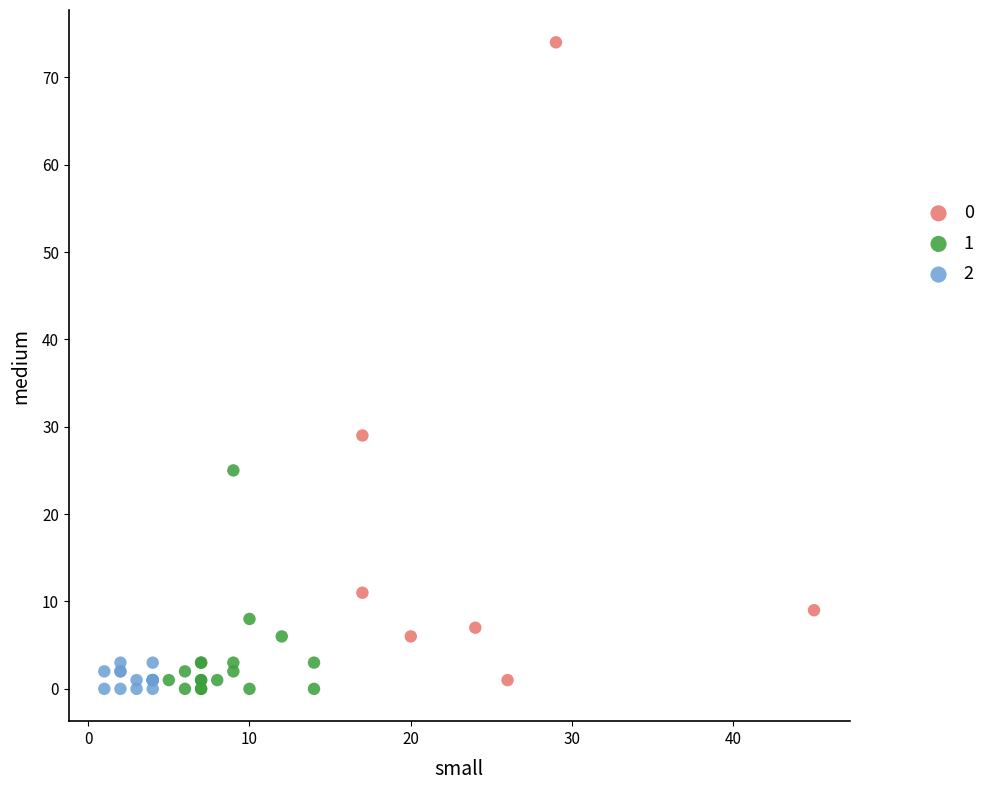

Which series has the largest Y range (max minus min)?

0